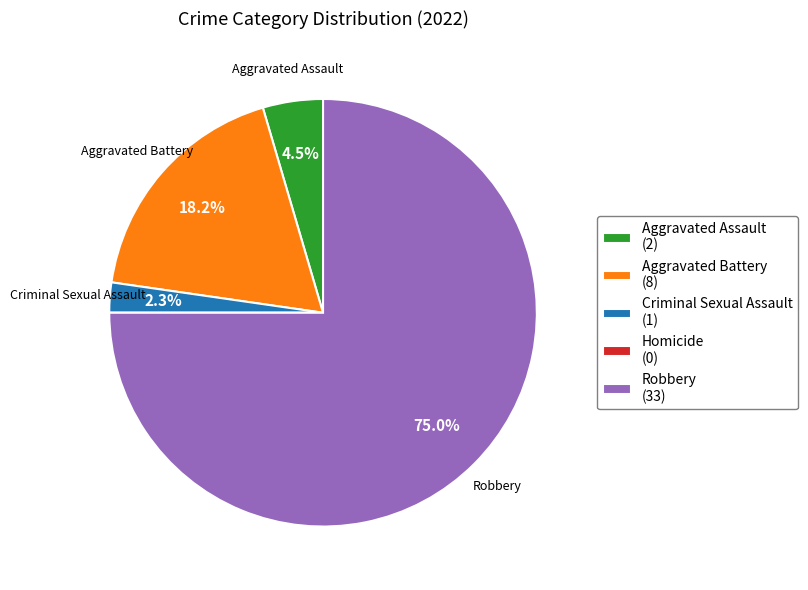

To the nearest percent, what is the difference between the largest and smallest slice percentages?

75%